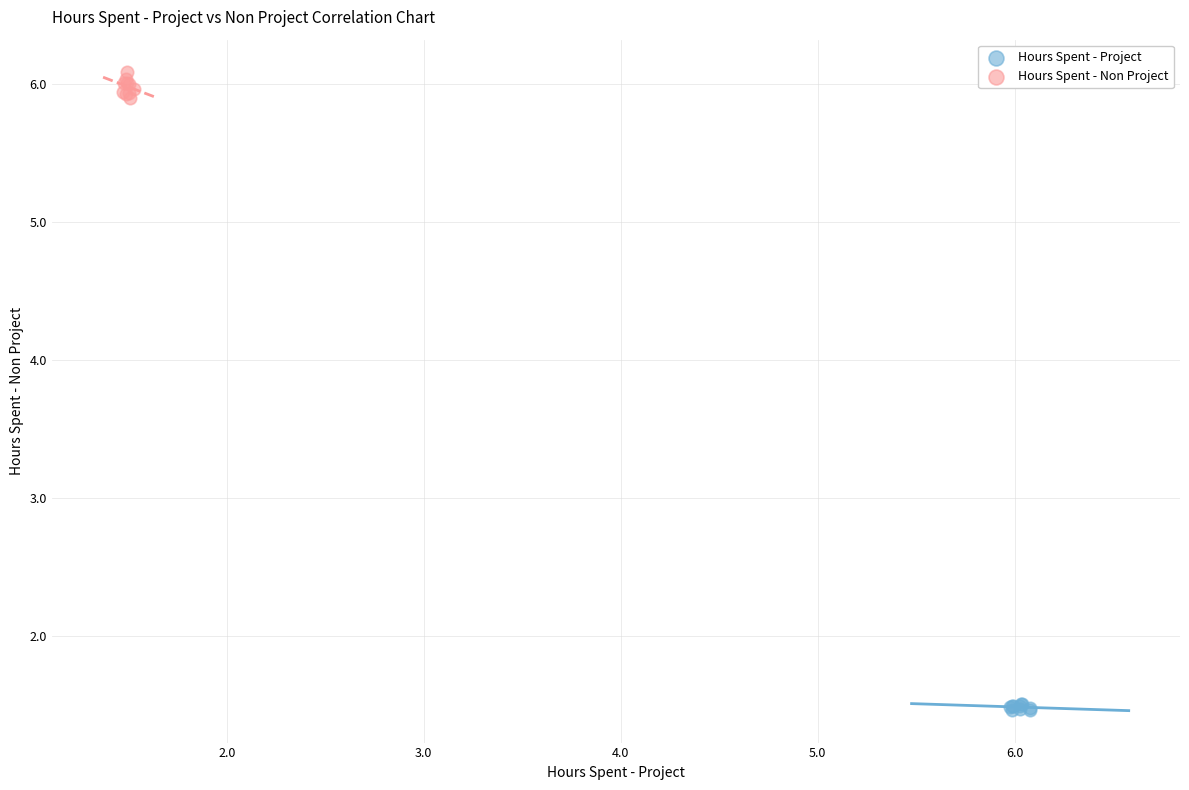

Which series reaches the maximum Y coordinate?

Hours Spent - Non Project